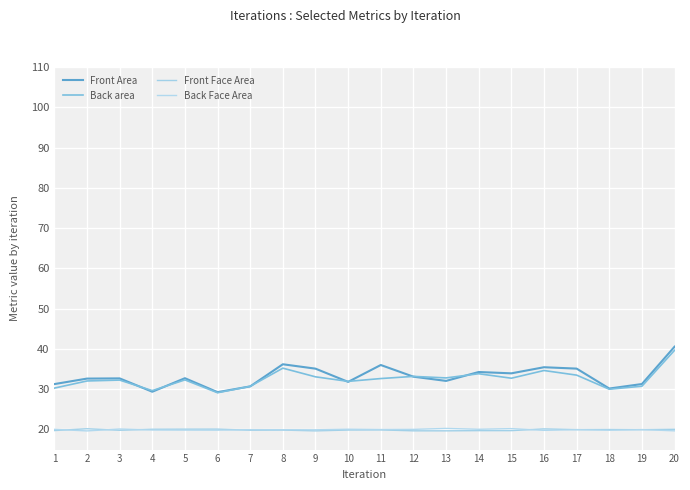

What is the greatest value displayed?

40.6